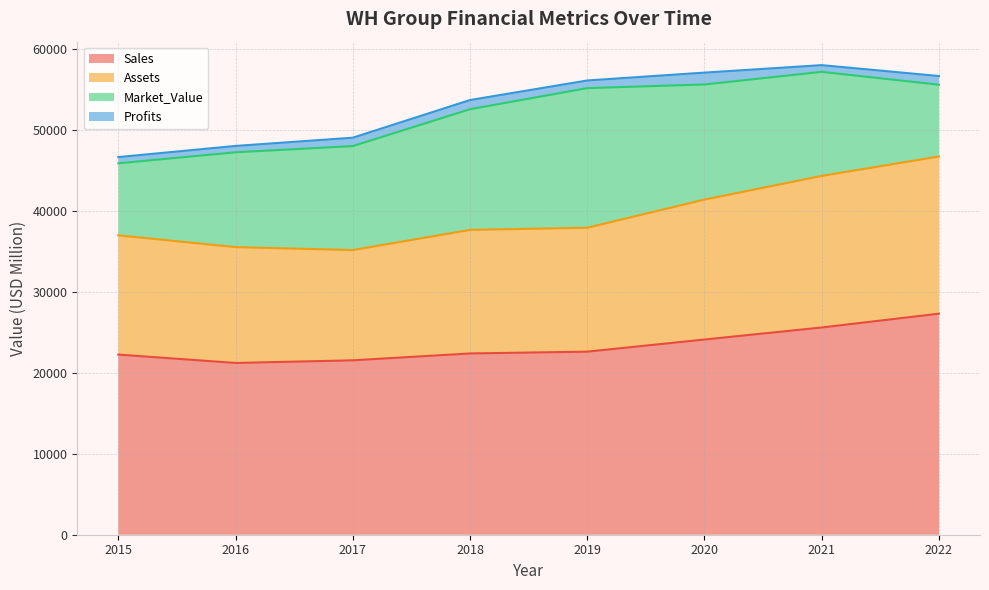

True or false: Assets and Sales intersect in this chart.

False